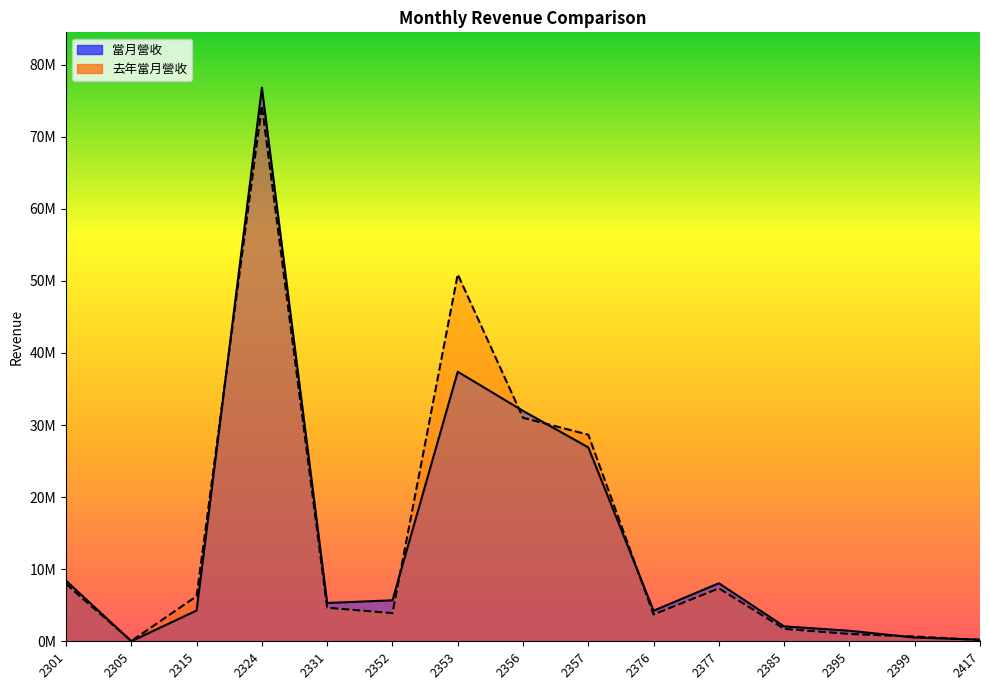

Does the chart have visible grid lines?

No